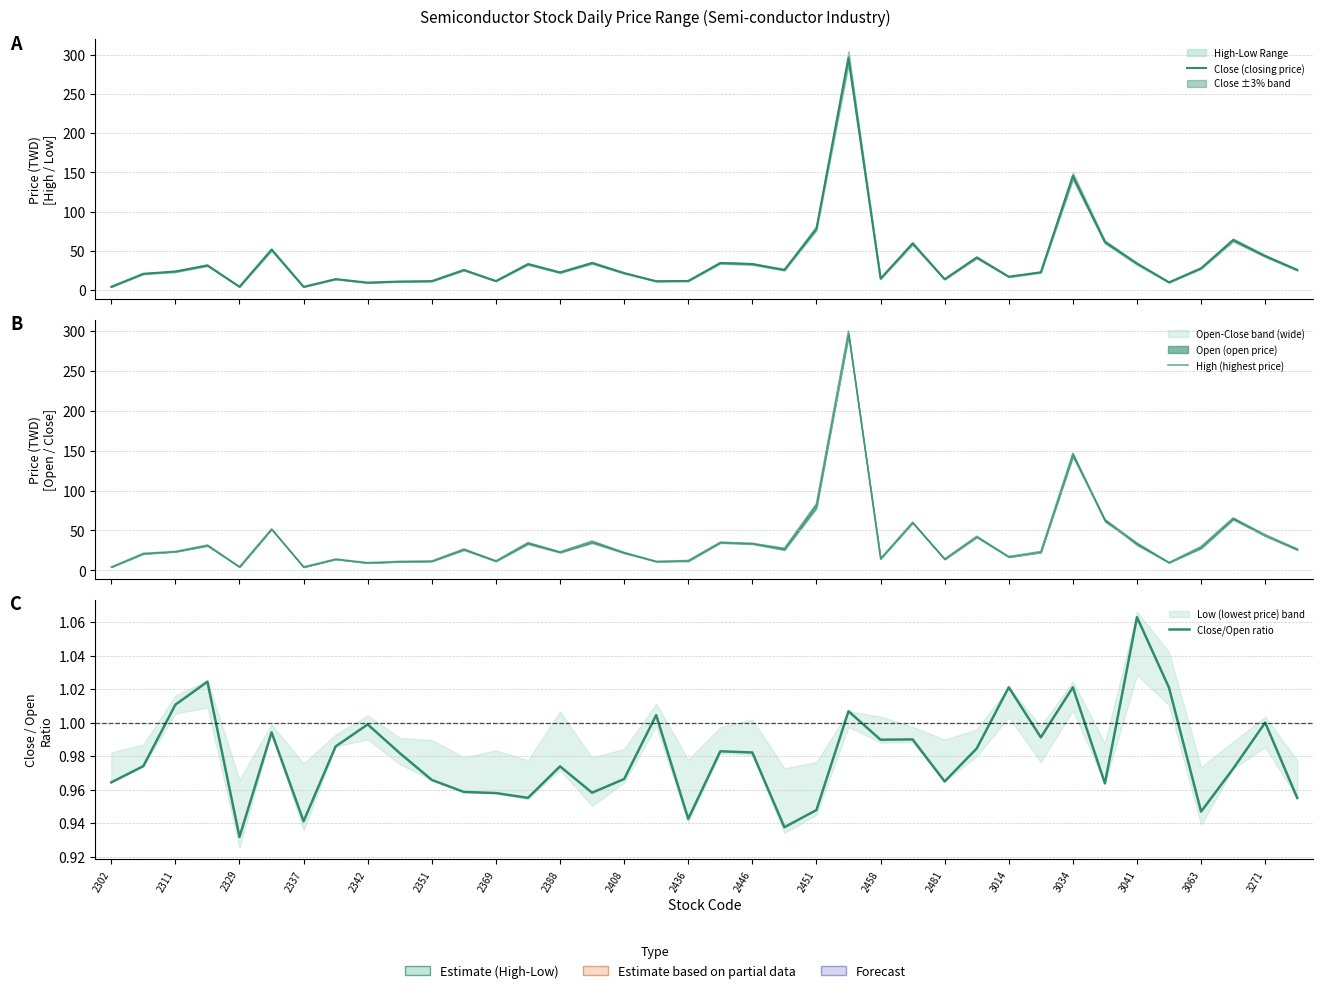

Is the value of High (highest price) at 37 greater than the value of Close/Open ratio at 33?

Yes